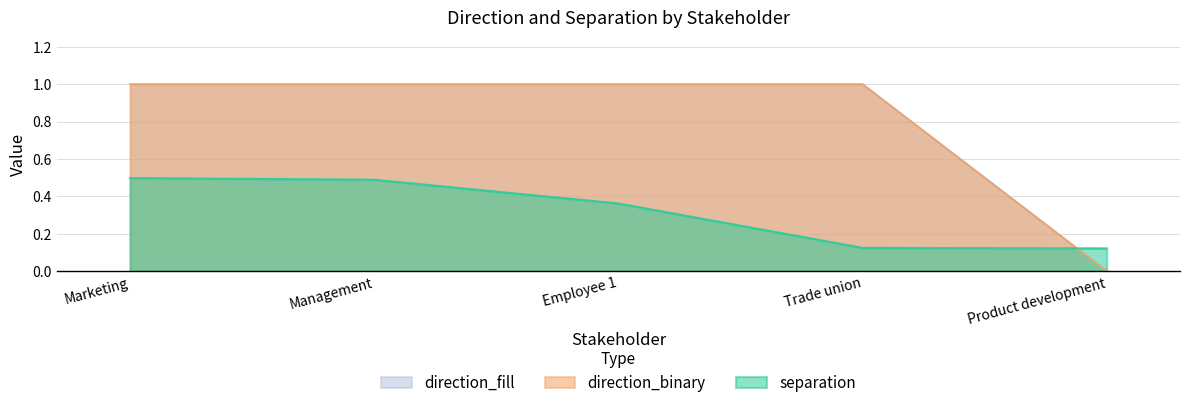

Reading right to left, transcribe all the data shown in this chart.

separation: Product development=0.1	Trade union=0.1	Employee 1=0.4	Management=0.5	Marketing=0.5
direction_binary: Product development=0.0	Trade union=1.0	Employee 1=1.0	Management=1.0	Marketing=1.0
direction_fill: Product development=0.0	Trade union=1.0	Employee 1=1.0	Management=1.0	Marketing=1.0